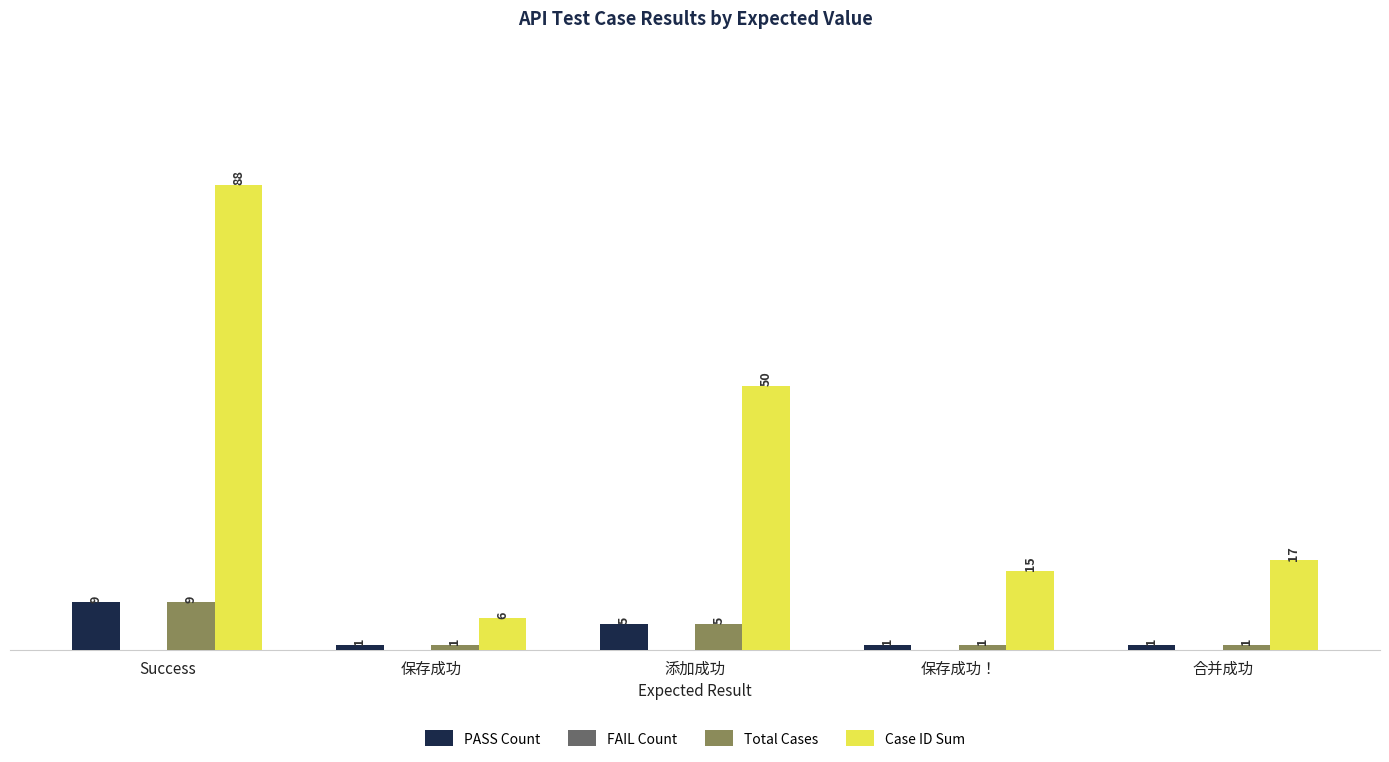

Reading right to left, extract all data points from this chart.

PASS Count: 1	1	5	1	9
Total Cases: 1	1	5	1	9
Case ID Sum: 17	15	50	6	88